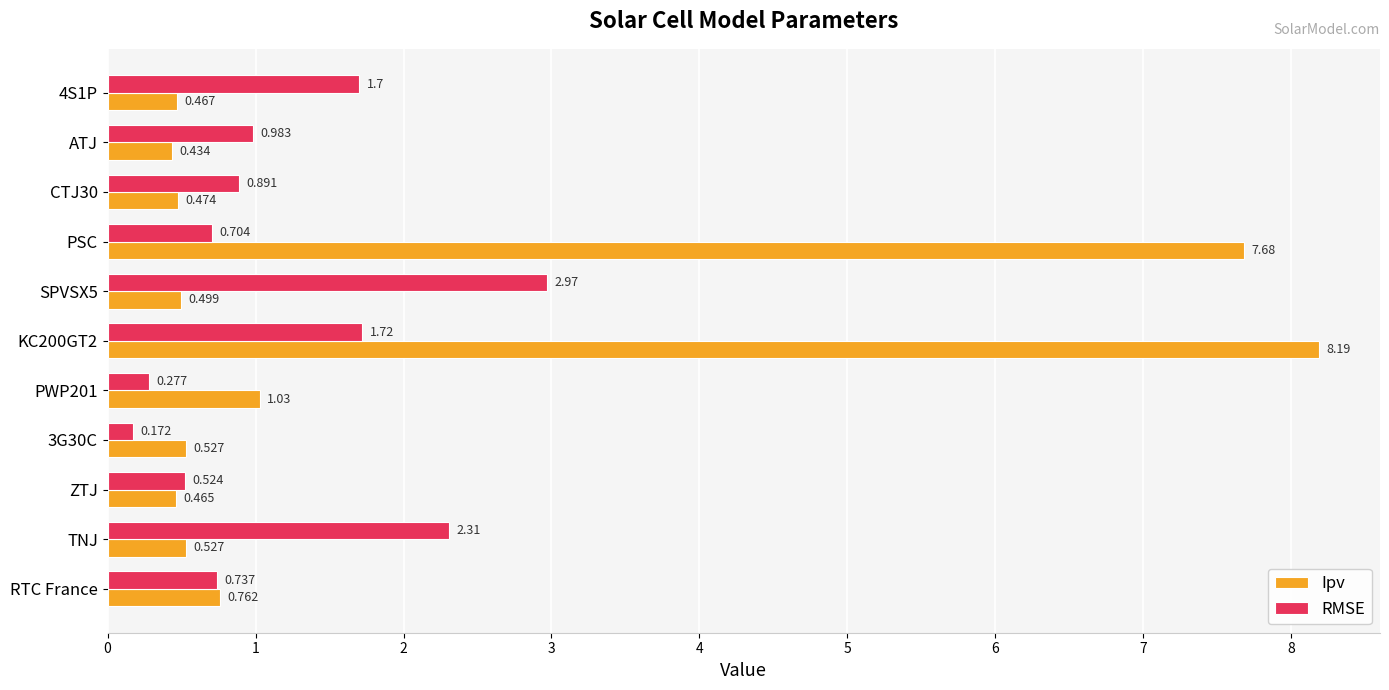

Which label corresponds to the largest value in the chart?

KC200GT2